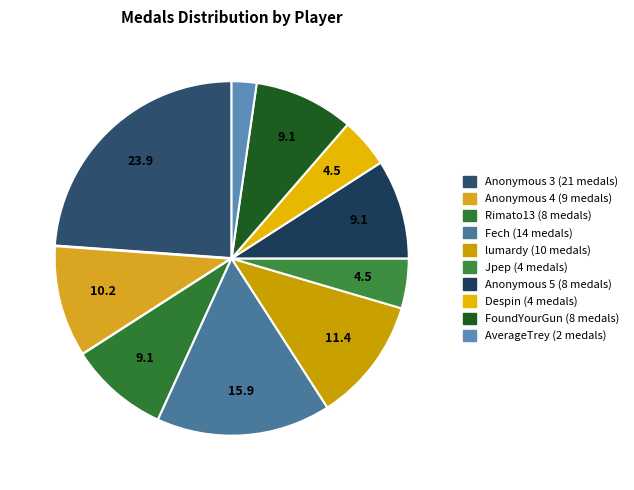

How many slices are in this pie chart?

10